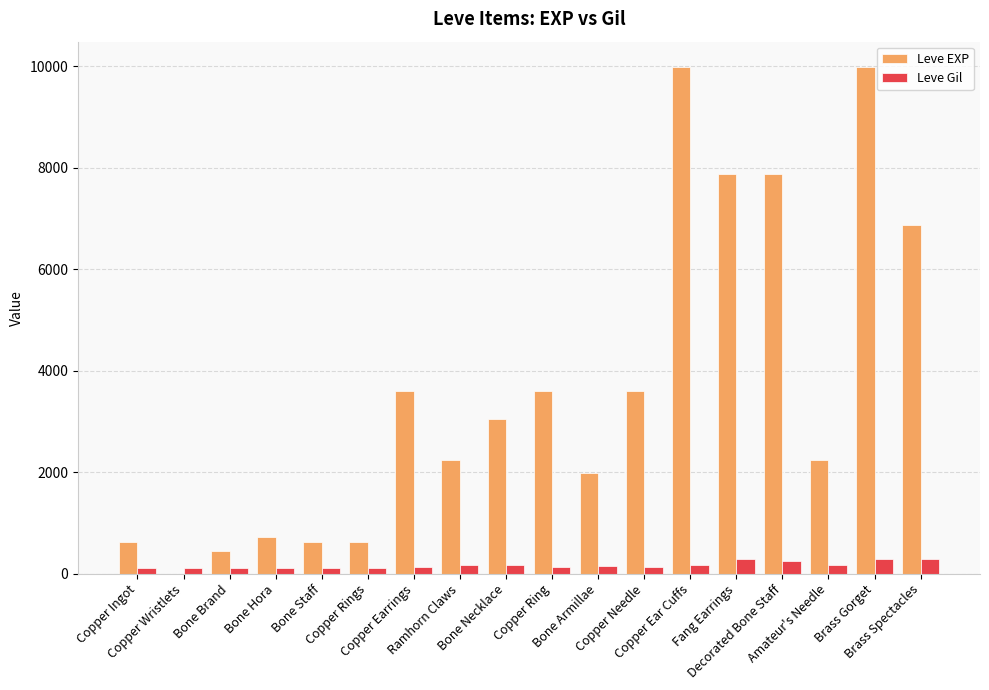

What is the greatest value displayed?

9990